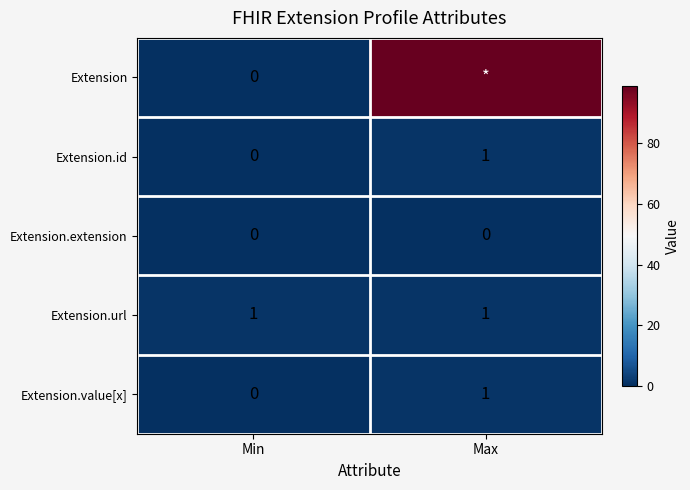

What is the lowest value of the Extension.url series?

1